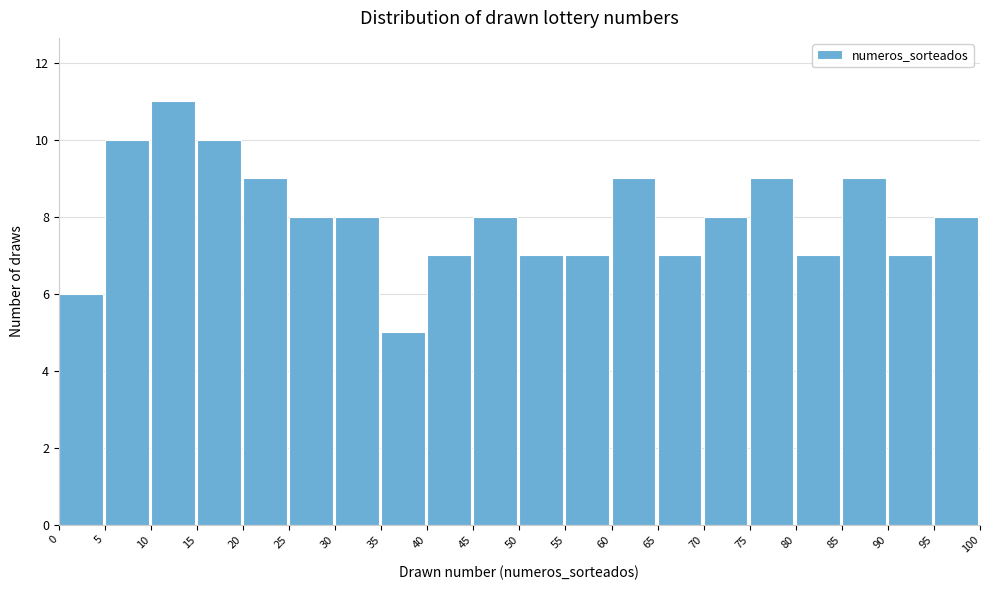

Reading left to right, transcribe this chart: for each bar, give the range it covers on the x-axis and its height. The values are not printed on the chart, so give them approximately, as read against the axis.

0 to 5: 6
5 to 10: 10
10 to 15: 11
15 to 20: 10
20 to 25: 9
25 to 30: 8
30 to 35: 8
35 to 40: 5
40 to 45: 7
45 to 50: 8
50 to 55: 7
55 to 60: 7
60 to 65: 9
65 to 70: 7
70 to 75: 8
75 to 80: 9
80 to 85: 7
85 to 90: 9
90 to 95: 7
95 to 100: 8